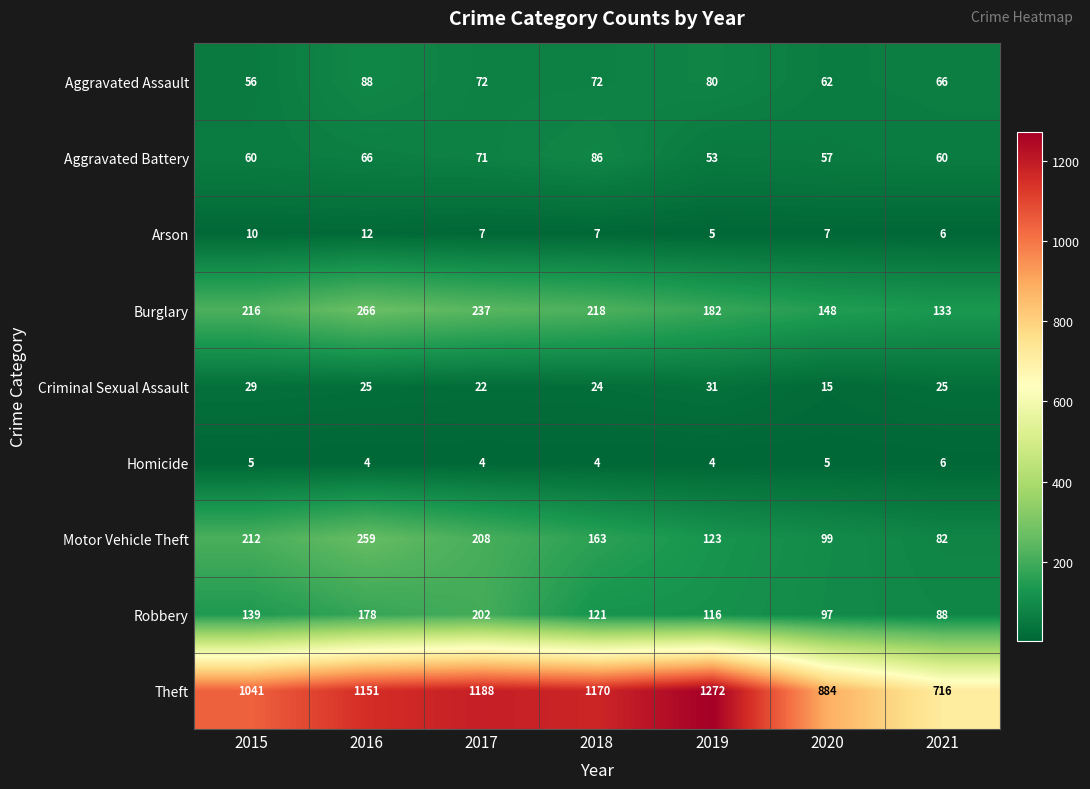

Between 2017 and 2019, which series saw the biggest shift?

Robbery